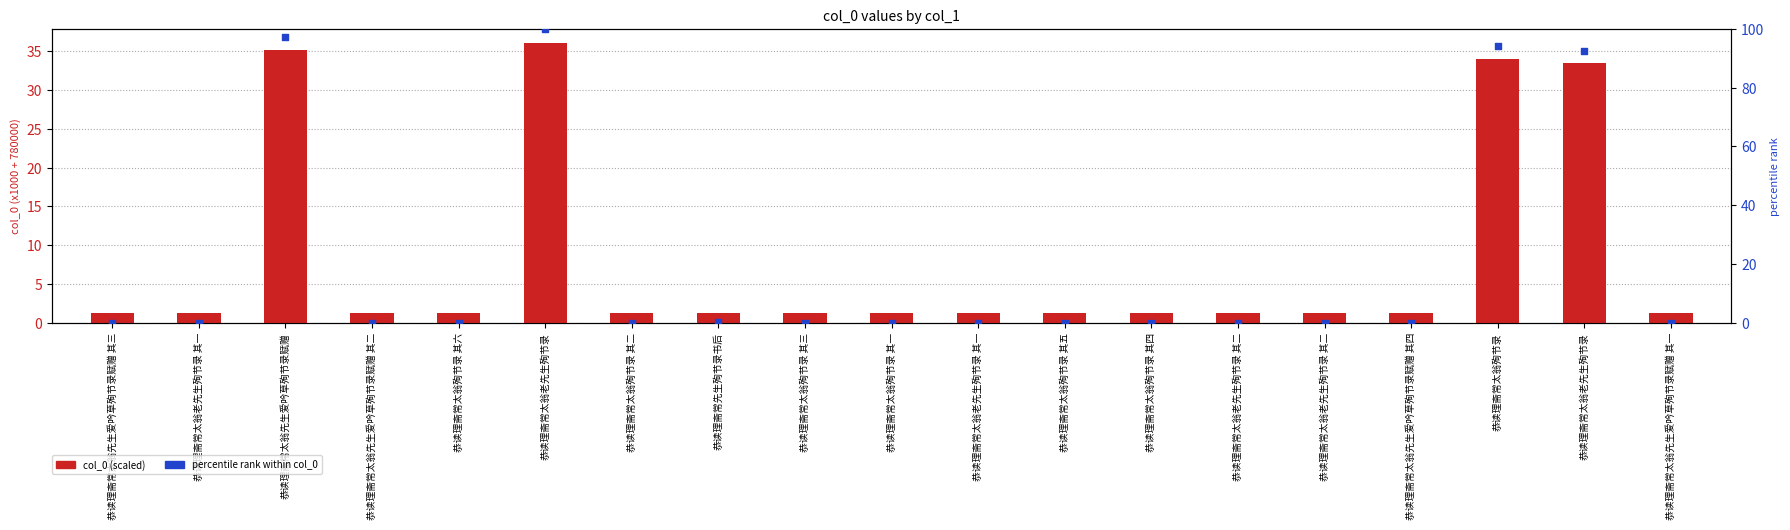

Which series contains the highest Y value?

percentile rank within col_0